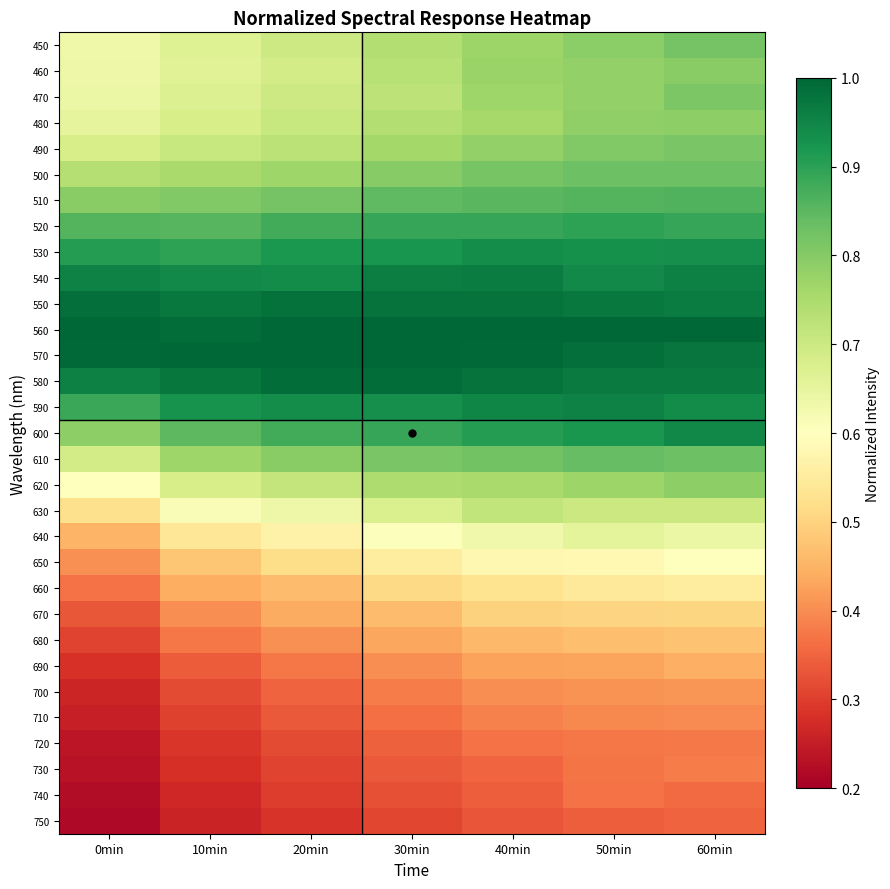

List the series in order of their peak value, lowest first.

750, 740, 720, 730, 710, 700, 690, 680, 670, 660, 650, 640, 630, 620, 480, 460, 470, 490, 450, 500, 610, 510, 520, 530, 600, 590, 540, 550, 580, 560, 570